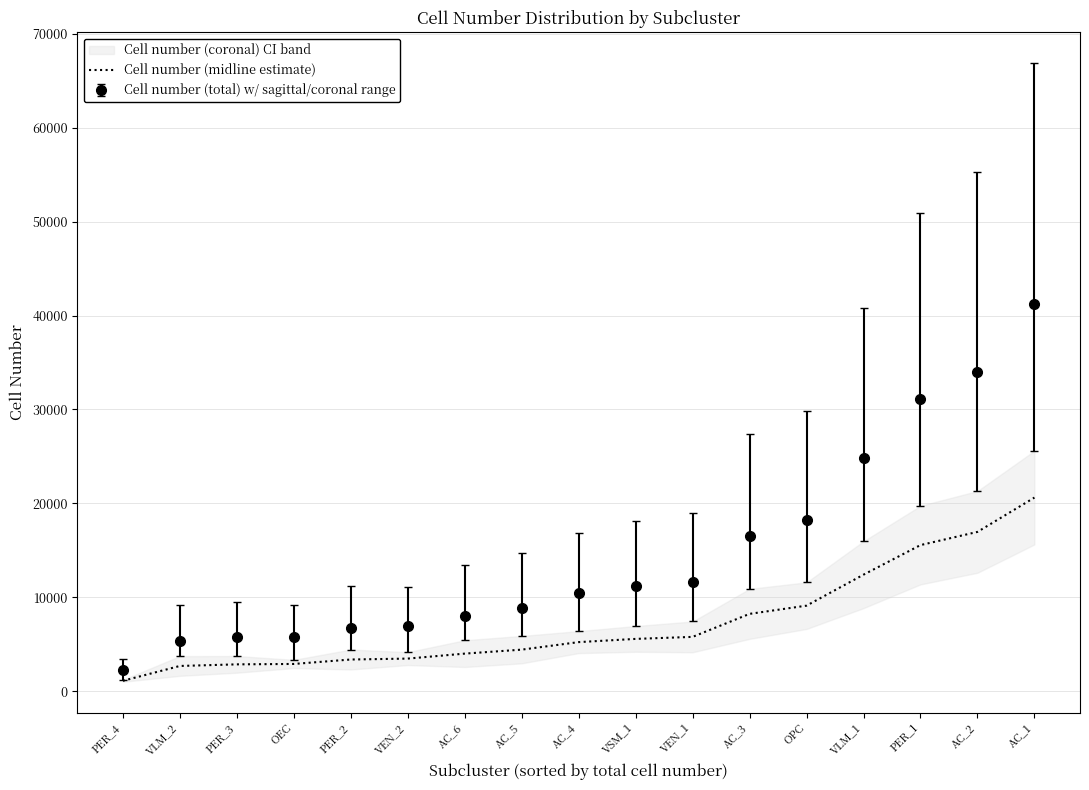

True or false: the data has more than 1 interior local peaks.

False